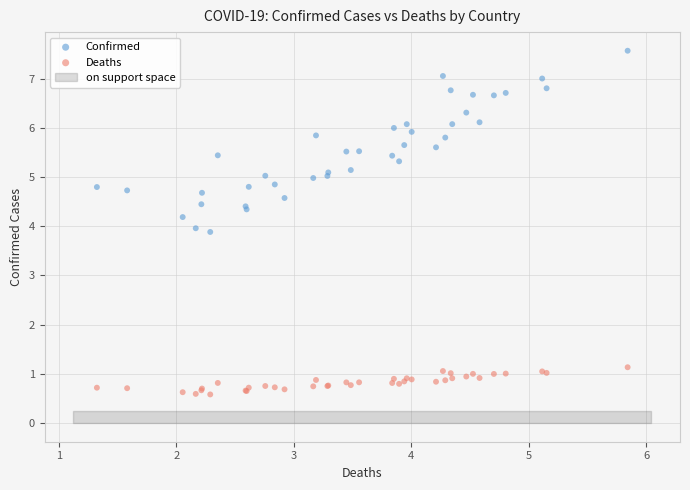

Which series reaches the maximum Y coordinate?

Confirmed